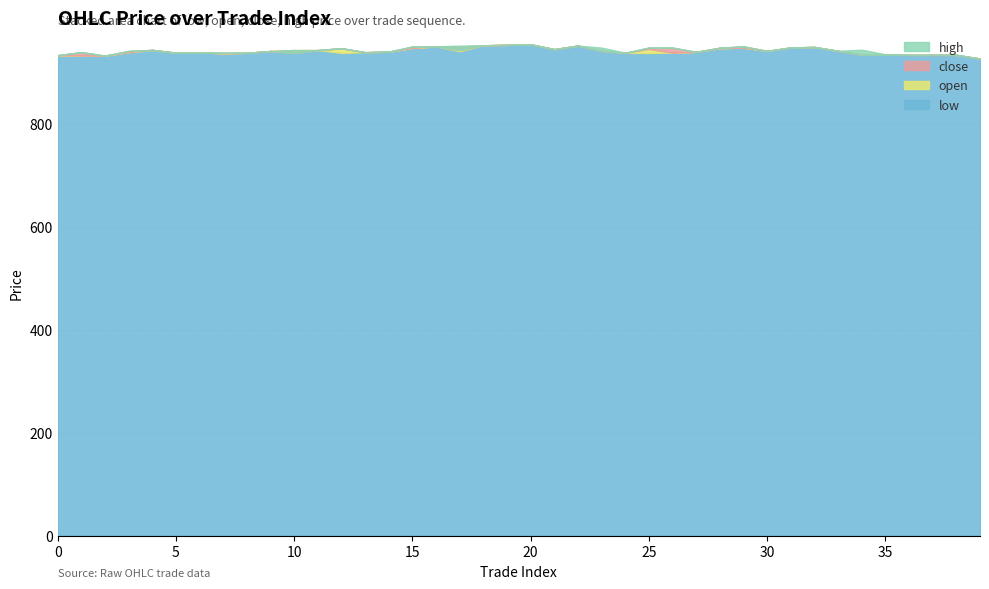

Reading left to right, transcribe all the data shown in this chart.

low: 933.0	932.2	932.1	938.9	943.2	937.8	938.5	936.6	937.6	941.1	937.4	942.9	937.4	938.8	939.7	947.0	950.0	940.6	952.2	953.0	954.1	944.5	951.6	941.2	937.4	937.2	937.8	939.4	946.6	947.6	941.3	948.0	948.9	941.4	933.7	933.7	933.6	933.6	933.6	926.4
open: 933.0	932.2	932.1	938.9	943.2	937.8	938.5	936.6	937.6	941.1	942.9	942.9	946.3	938.8	939.8	947.0	950.0	950.0	952.2	953.0	954.1	944.9	951.6	941.9	937.8	945.1	937.8	939.4	946.6	947.6	941.3	948.0	949.0	941.4	934.7	934.8	933.6	933.6	933.6	926.4
close: 933.0	938.9	932.1	941.2	943.2	937.8	938.5	937.6	937.6	941.1	937.4	942.9	946.6	938.8	939.7	949.8	950.0	942.8	952.2	953.0	954.1	944.5	951.6	941.2	937.4	947.7	947.6	939.4	947.6	950.0	941.3	948.0	948.9	941.4	933.7	933.7	933.6	933.6	933.6	926.4
high: 933.0	938.9	932.1	941.2	943.2	937.8	938.5	937.6	937.6	941.1	942.9	942.9	946.6	938.8	939.8	949.8	950.0	951.5	952.2	953.0	954.1	944.9	951.6	947.7	937.8	947.7	947.6	939.4	947.6	950.0	941.3	948.0	949.0	941.4	943.6	934.8	933.6	933.6	933.6	926.4